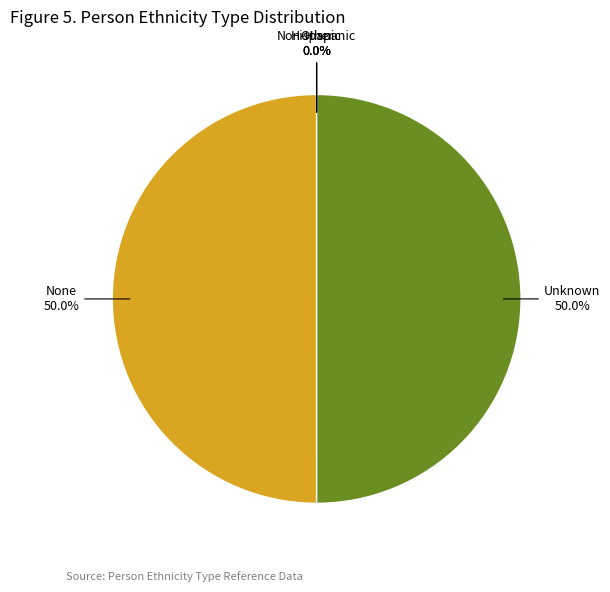

What percentage do Unknown and None together represent?

100.0%